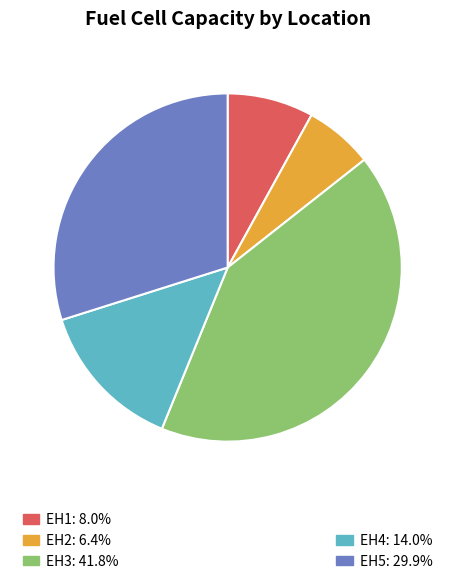

Is there any slice that represents more than half of the pie?

No